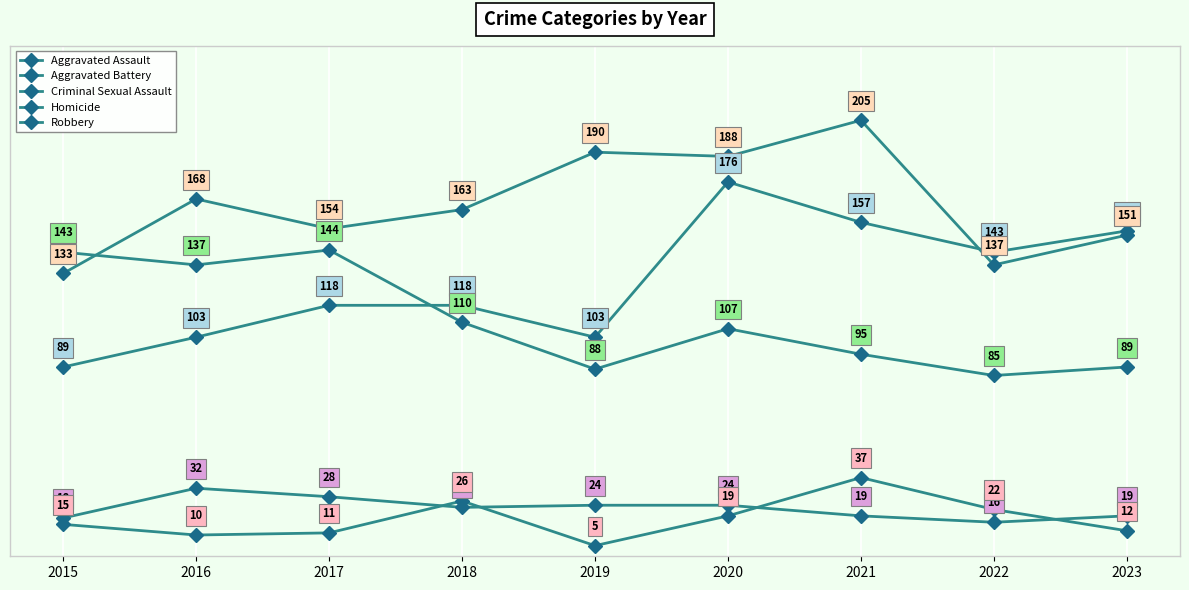

How many interior local valleys does the Homicide series have?

2